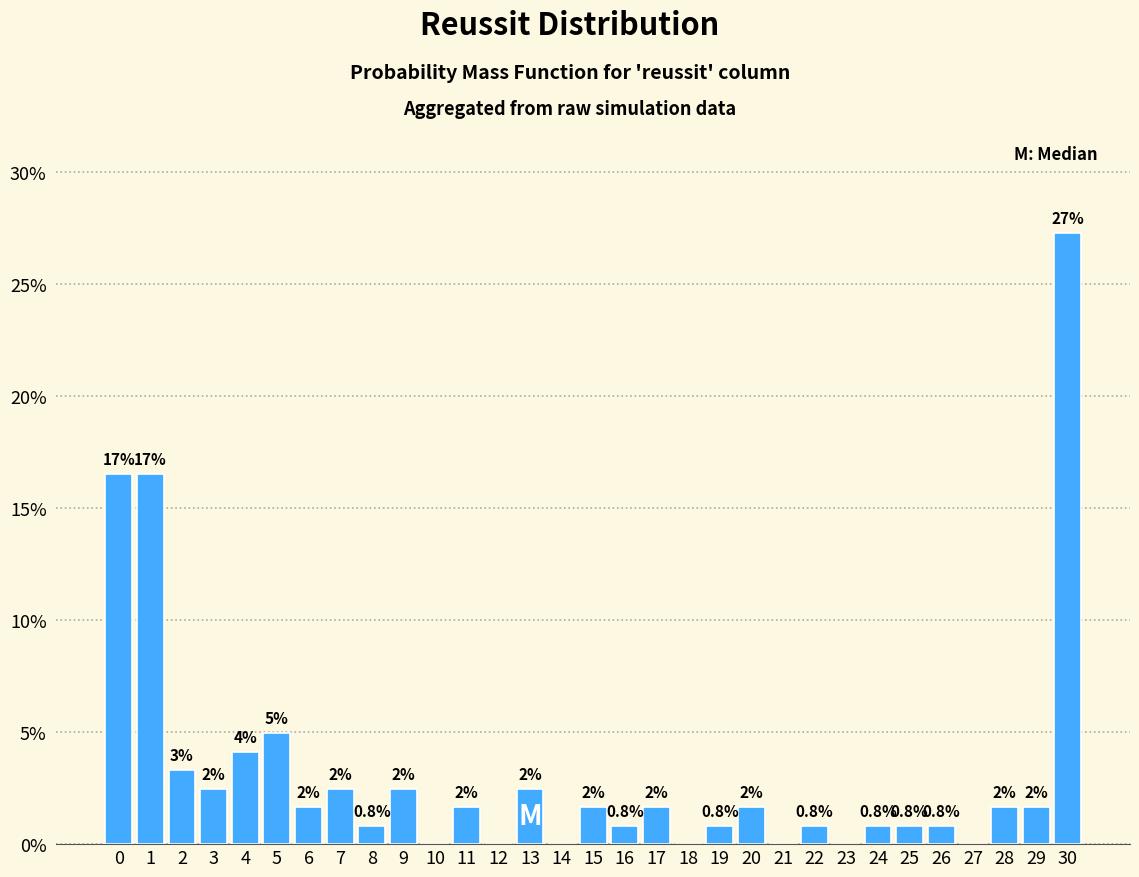

Are the bars horizontal?

No